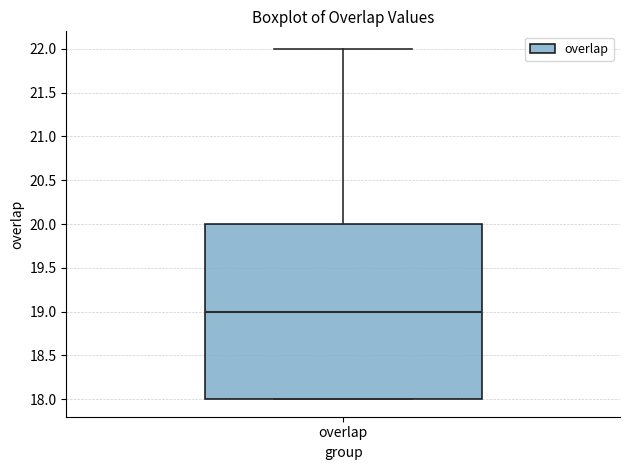

Read this box plot against the y-axis: the position of the median line, the range covered by the box, and the ends of both whiskers. The values are not printed on the chart, so give them approximately, as read against the axis.

median 19, box 18 to 20, whiskers 18 to 22